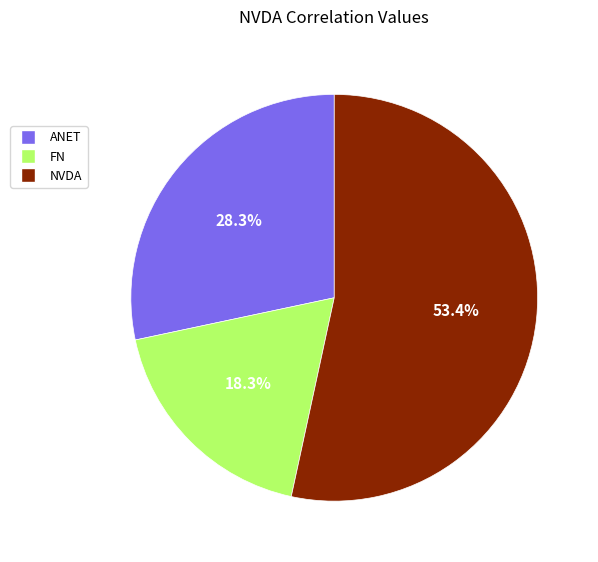

Rank the categories by value from highest to lowest.

NVDA, ANET, FN